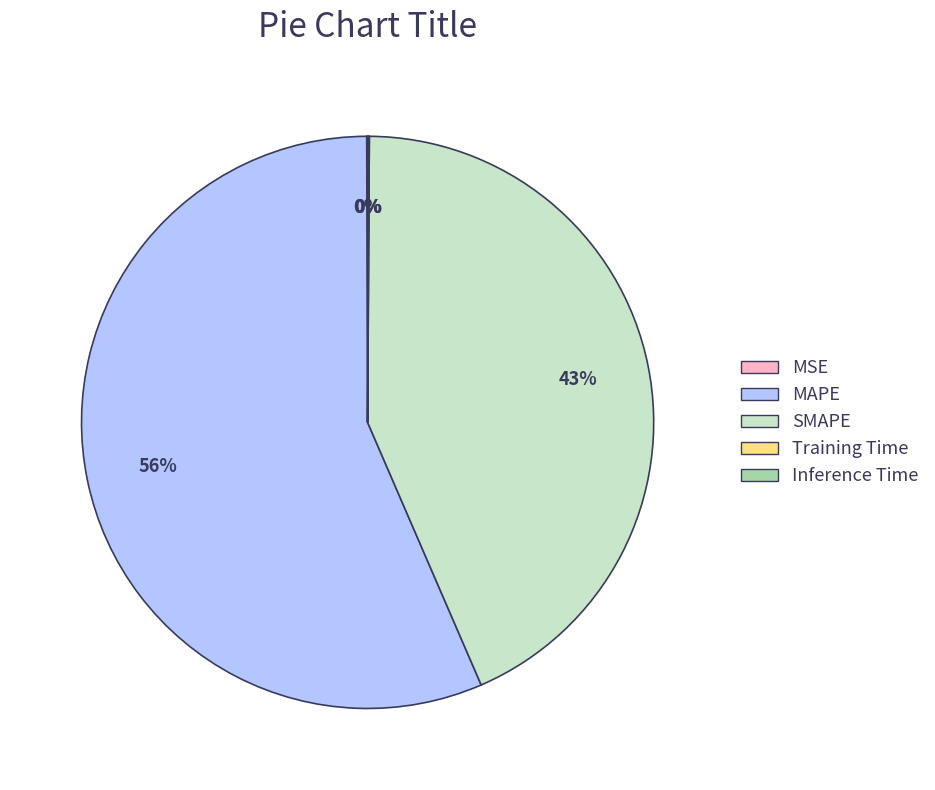

Which slice is the largest?

MAPE